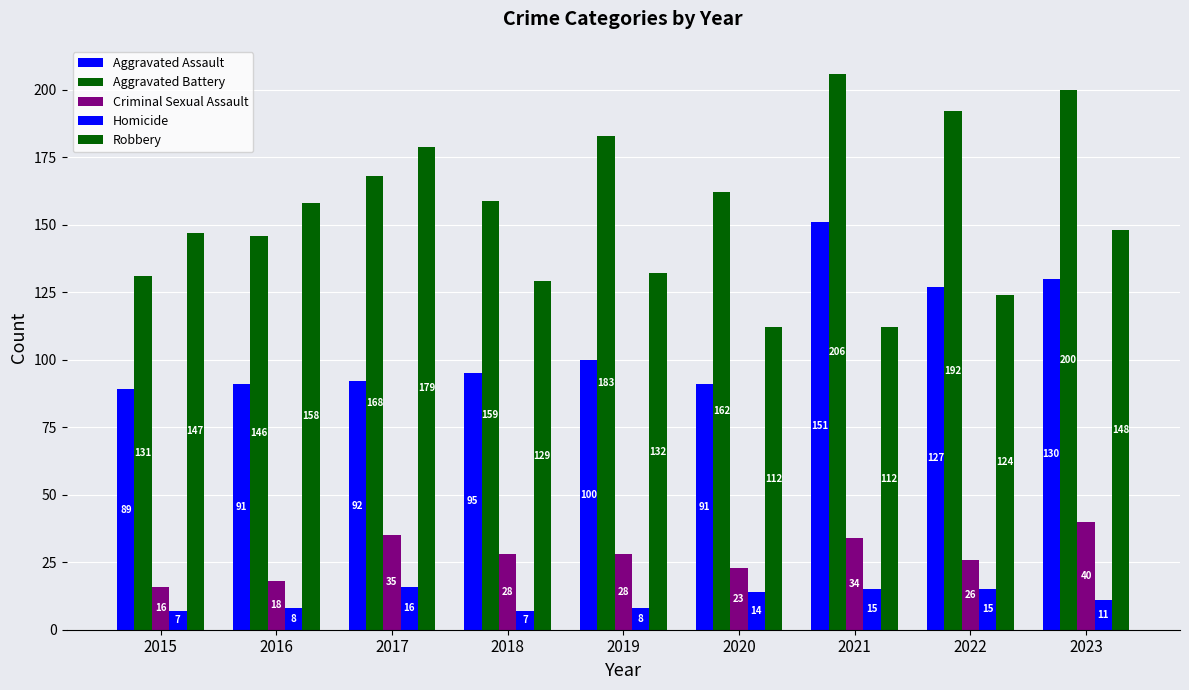

What is the value of the Homicide bar at the 5th from the left?

8